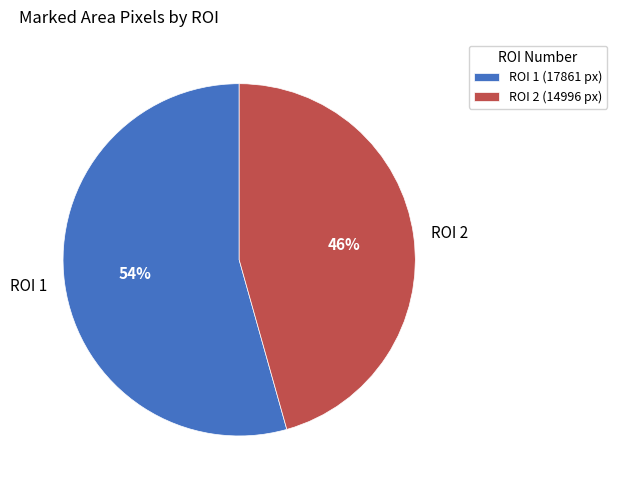

To the nearest percent, what is the combined percentage of ROI 1 and ROI 2?

100%